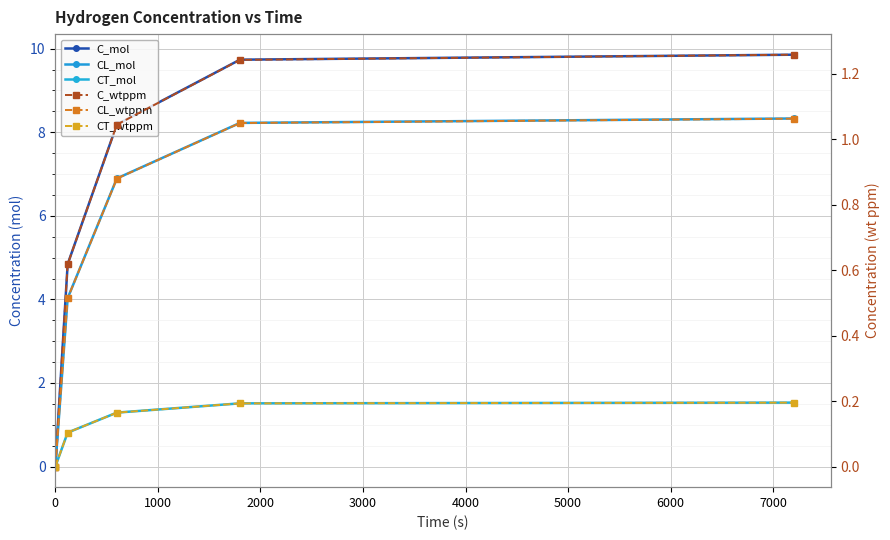

Count the number of data series in this chart.

6